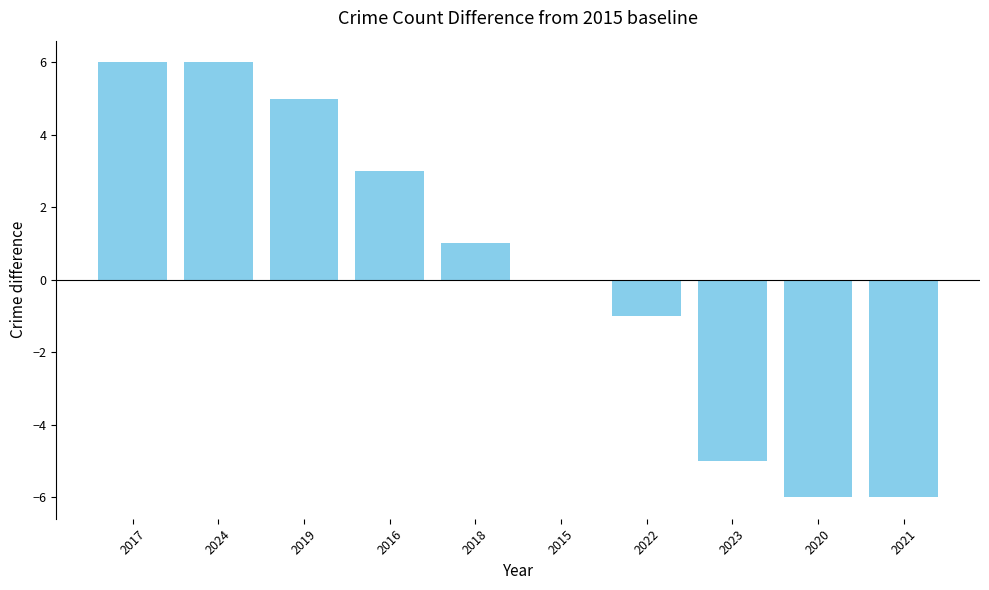

How many data points does each series have?

10